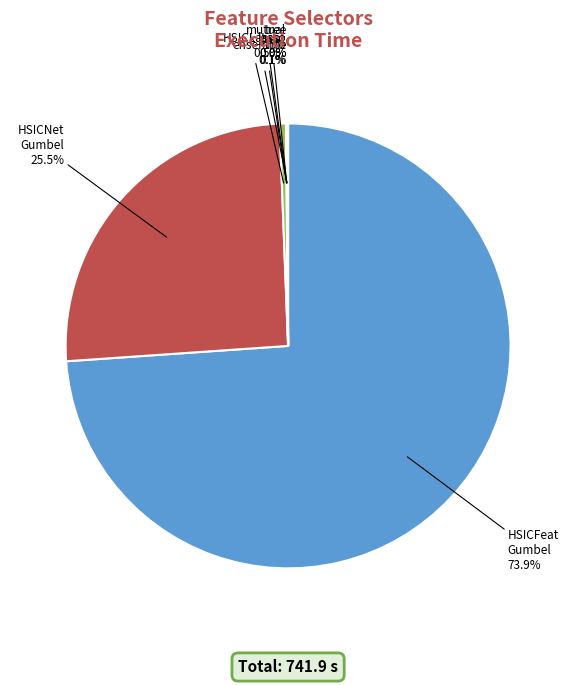

How much of the chart is everything except HSICNet Gumbel?

74.5%